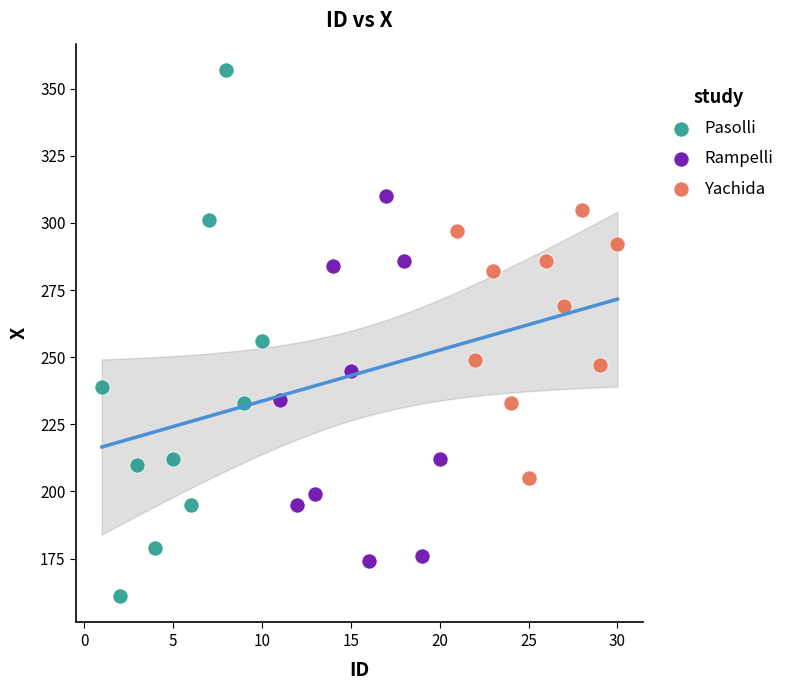

Which series has the widest spread of Y values?

Pasolli